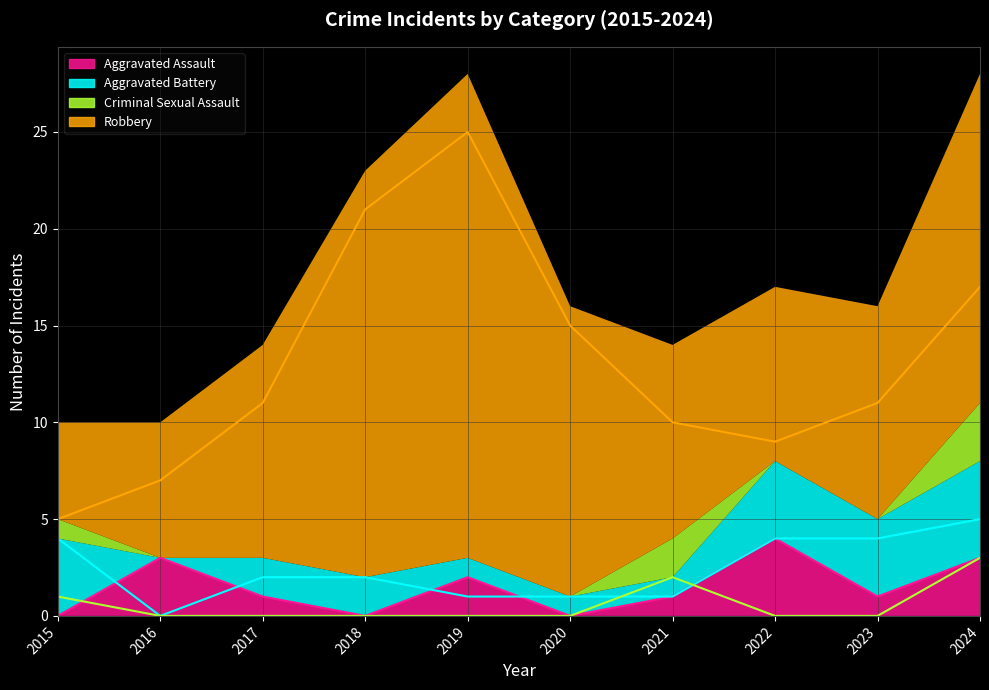

At how many categories does at least one series exceed 17?

2